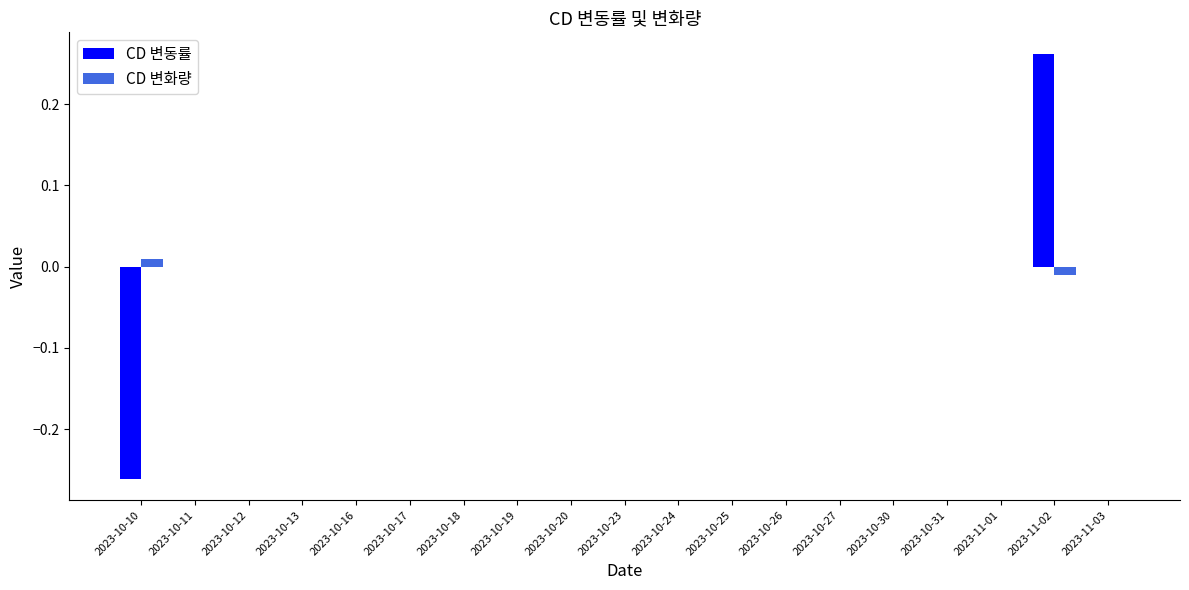

What are all the series names shown in the legend?

CD 변동률, CD 변화량